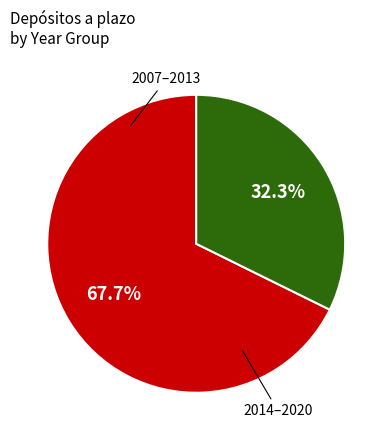

How many segments does this pie chart have?

2